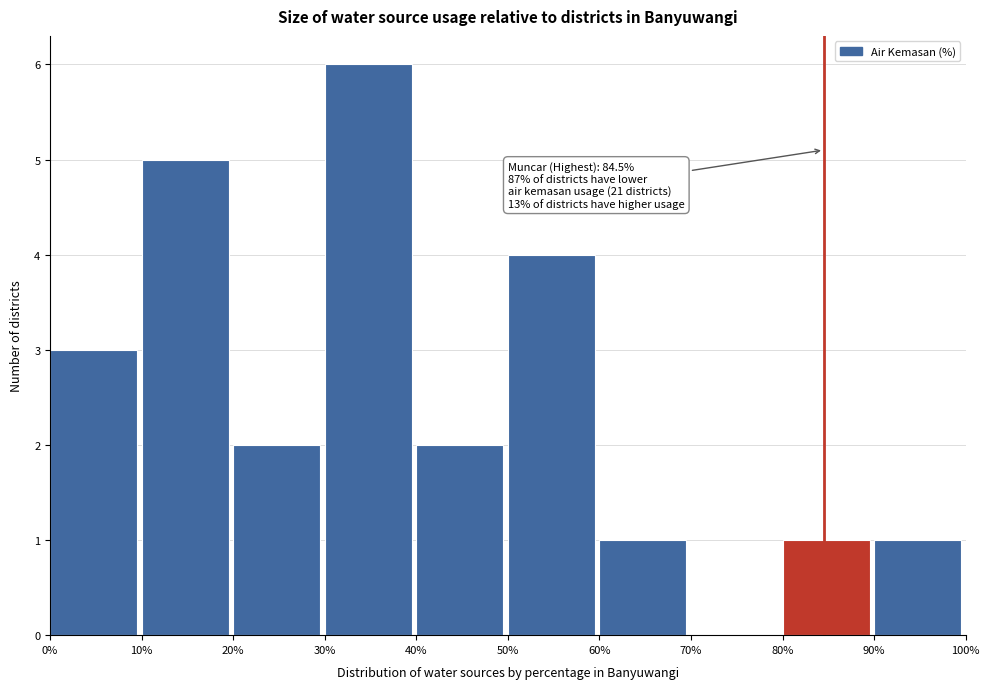

Over which range of the x-axis is the bar tallest?

30% to 40%